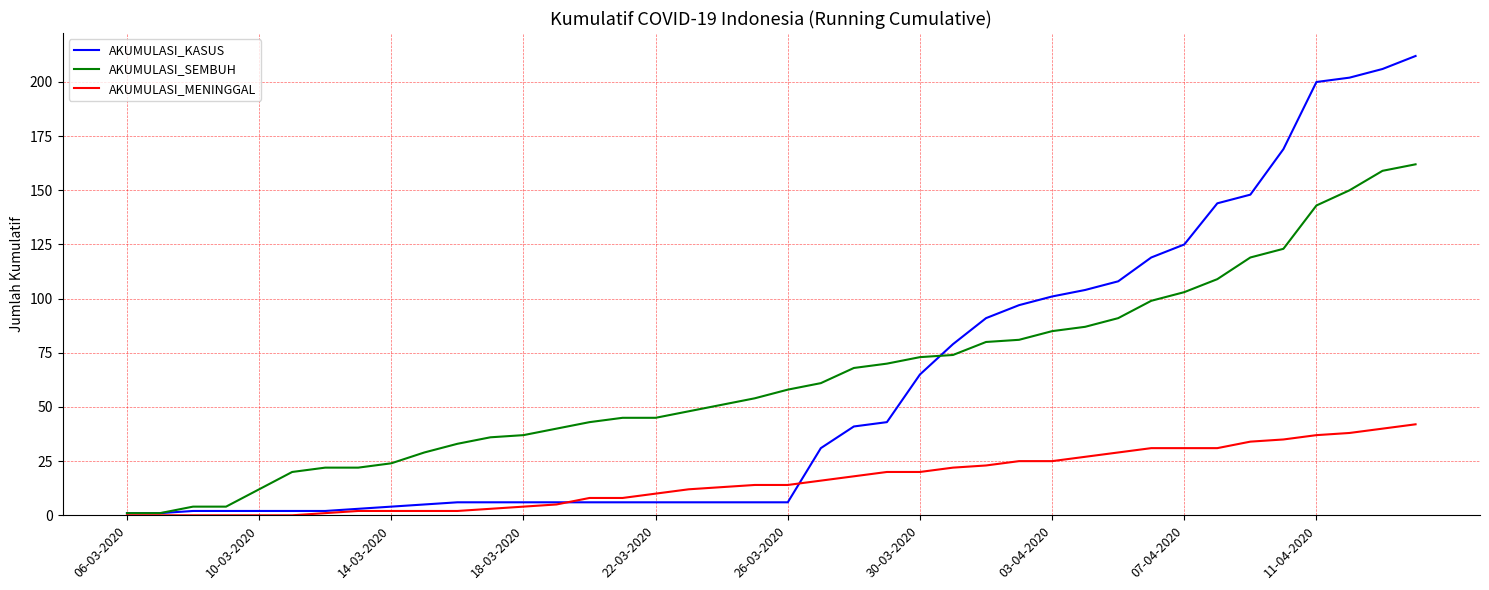

What is the maximum value shown in the chart?

212